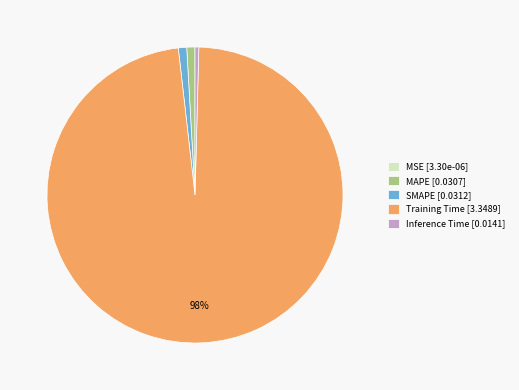

What is the majority slice?

Training Time